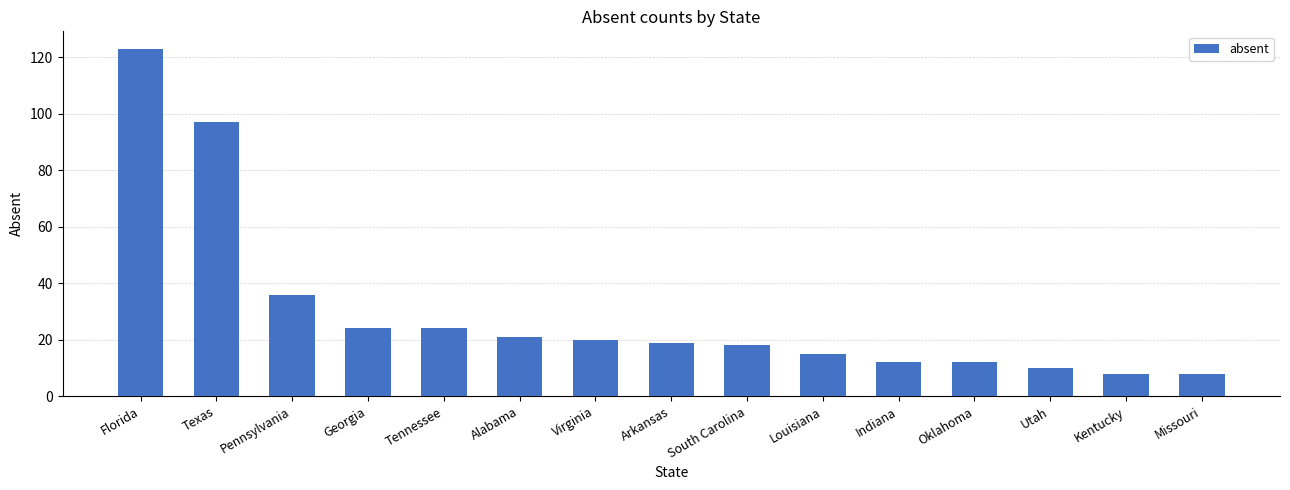

True or false: the data shows 20 at Virginia.

True